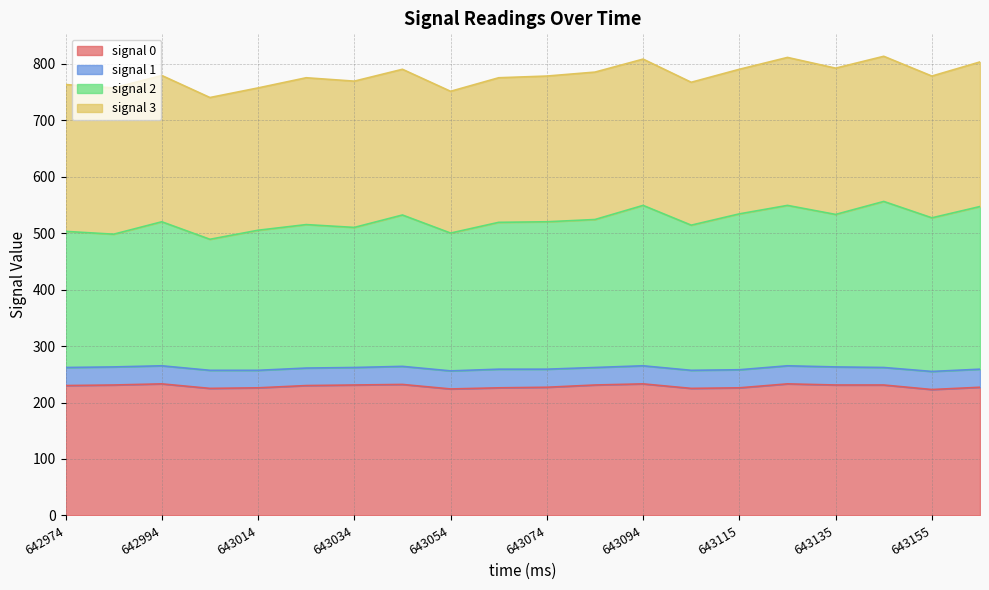

What is the maximum value for signal 0?

233